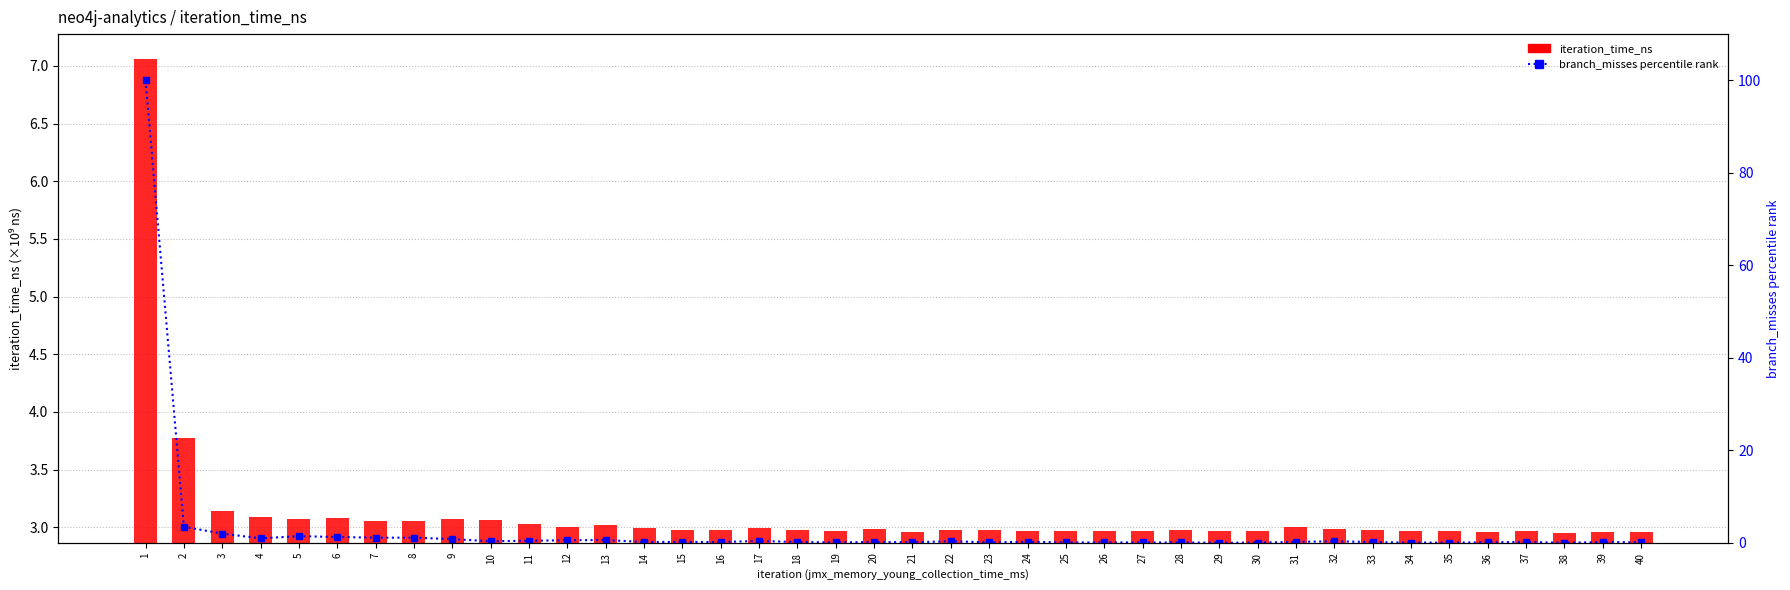

How many groups of bars are there?

40